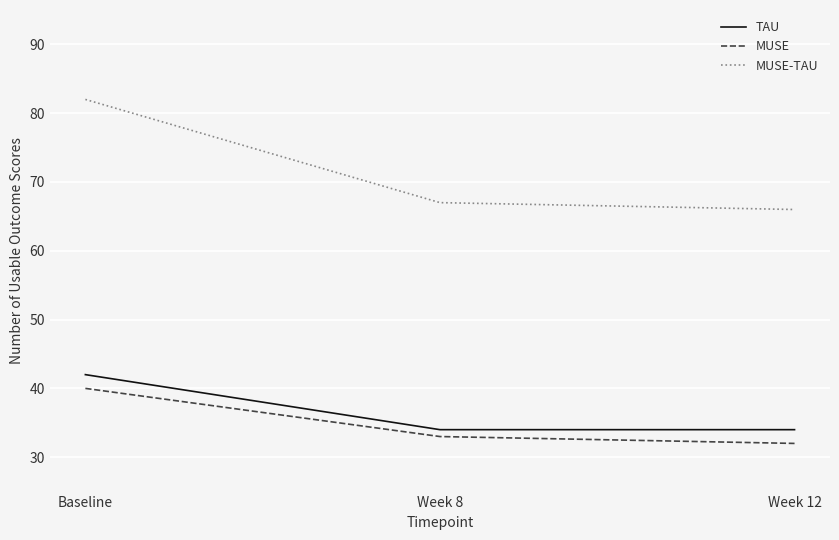

Reading left to right, what are all the values shown in this chart?

TAU: Baseline=42	Week 8=34	Week 12=34
MUSE: Baseline=40	Week 8=33	Week 12=32
MUSE-TAU: Baseline=82	Week 8=67	Week 12=66